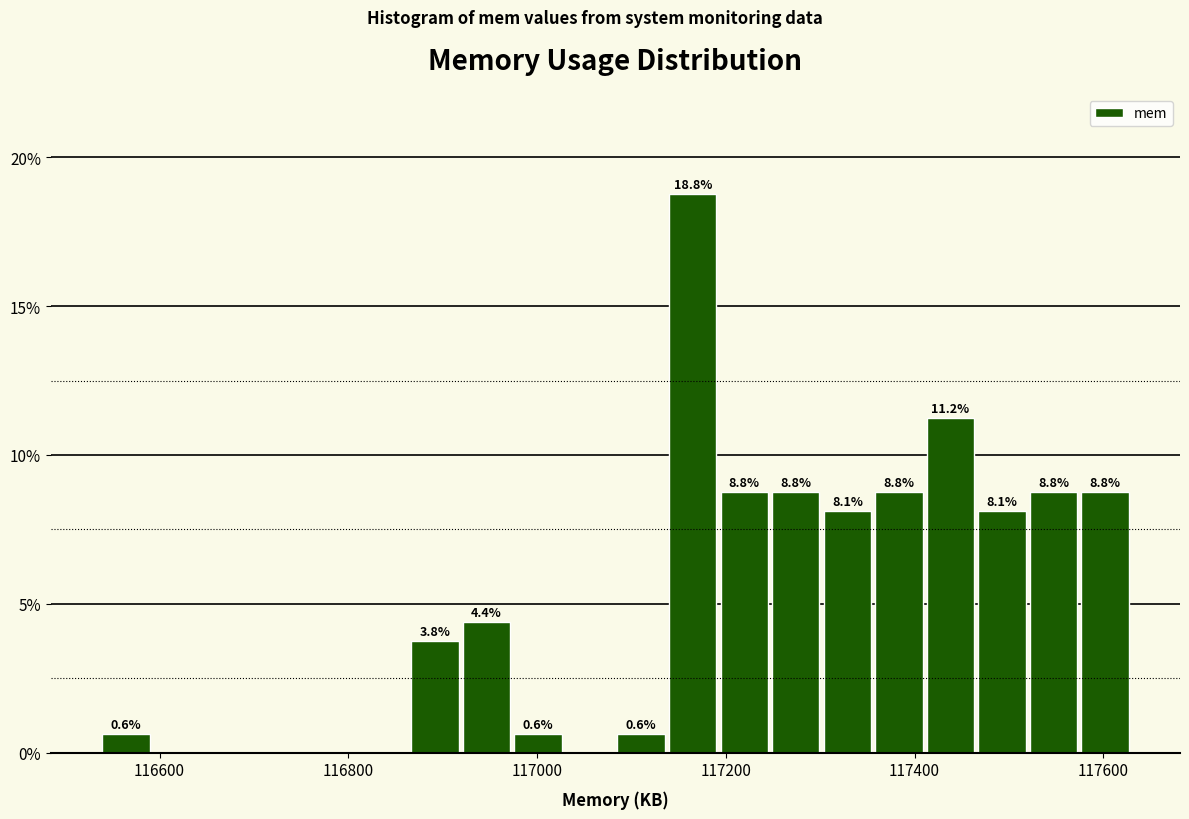

Read against the x-axis, roughly where is the centre of the tallest bar?

117160